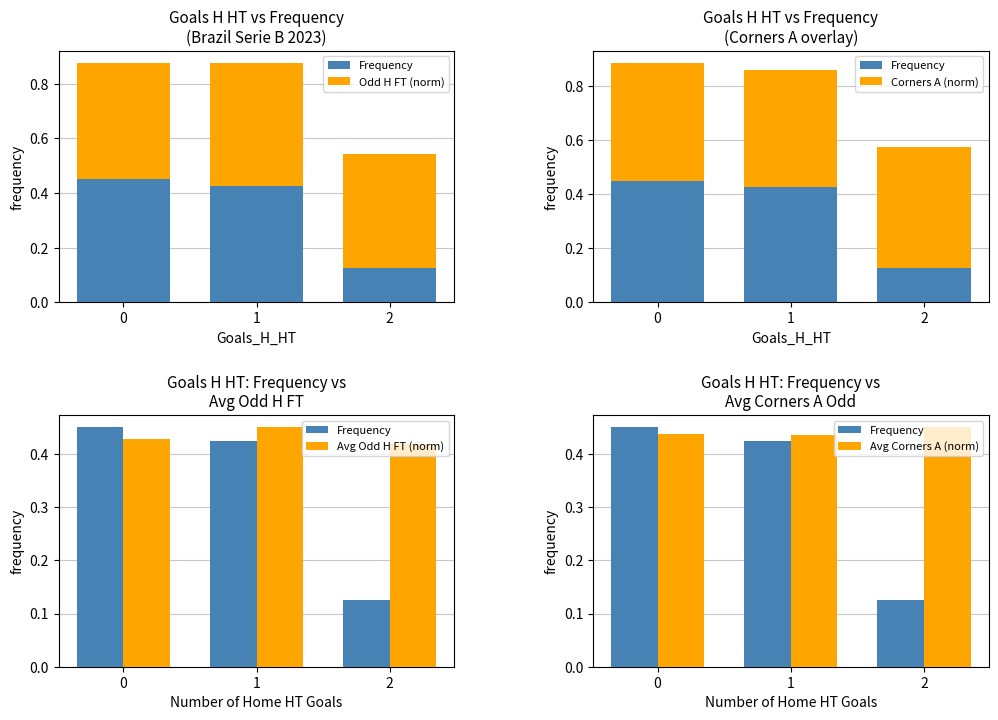

What is the minimum value for Odd H FT (norm)?

0.4